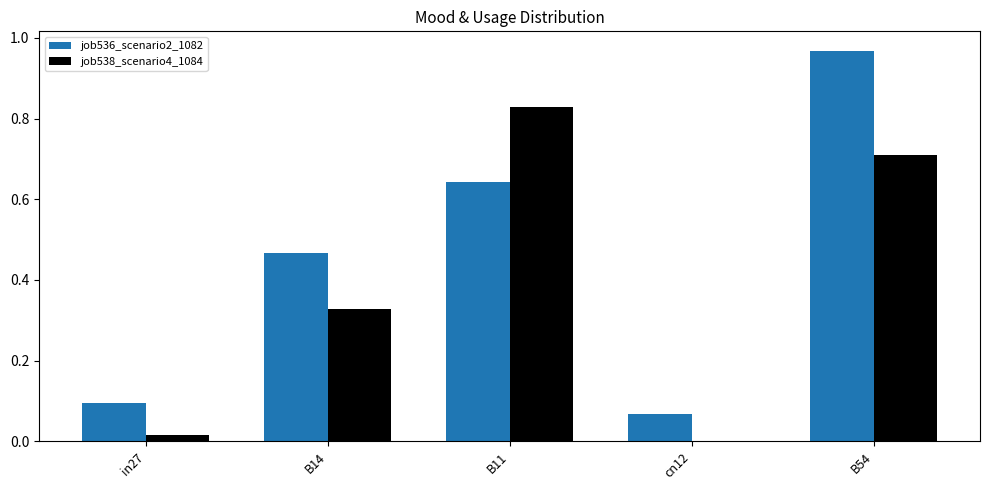

Which series changed the most between B11 and B54?

job536_scenario2_1082